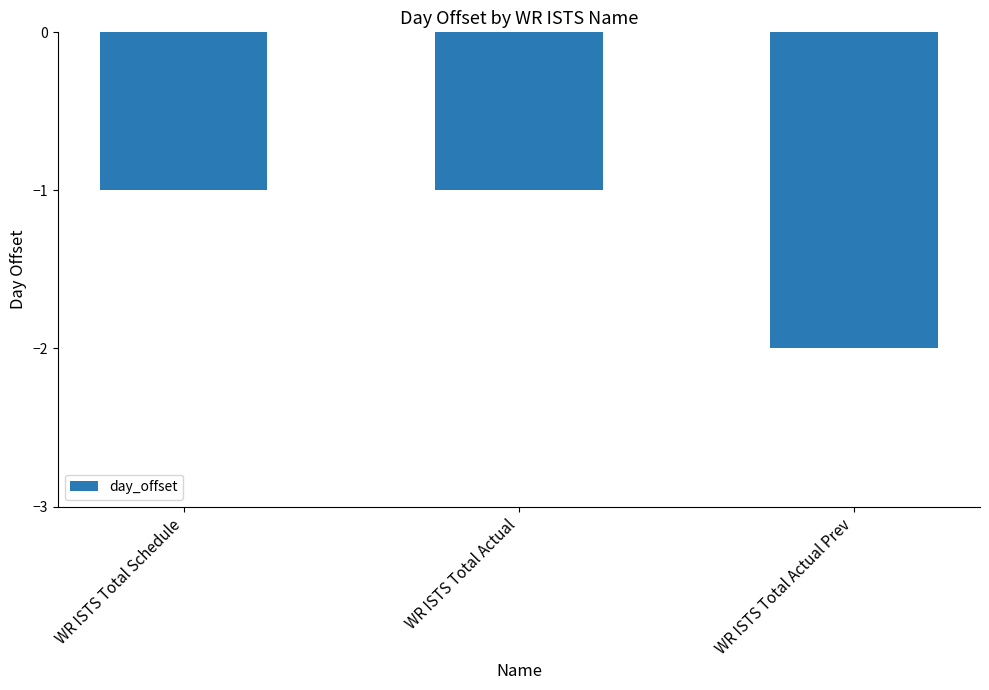

Which category has the lowest value across all series?

WR ISTS Total Actual Prev